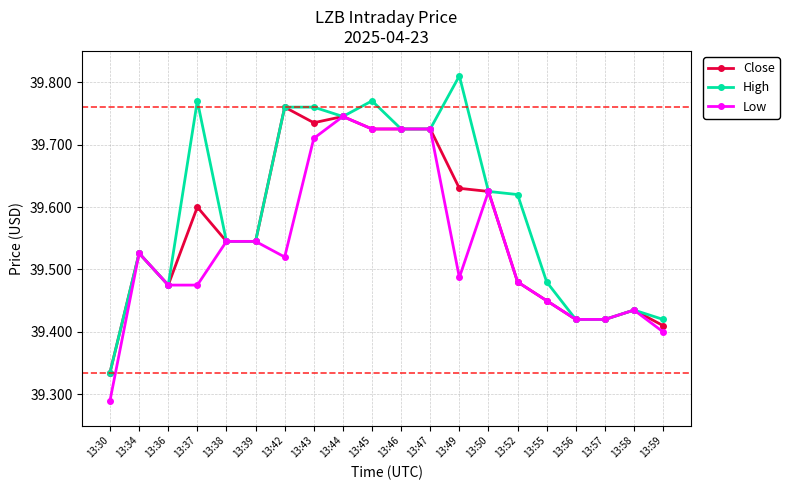

Which series has the largest total across all categories?

High